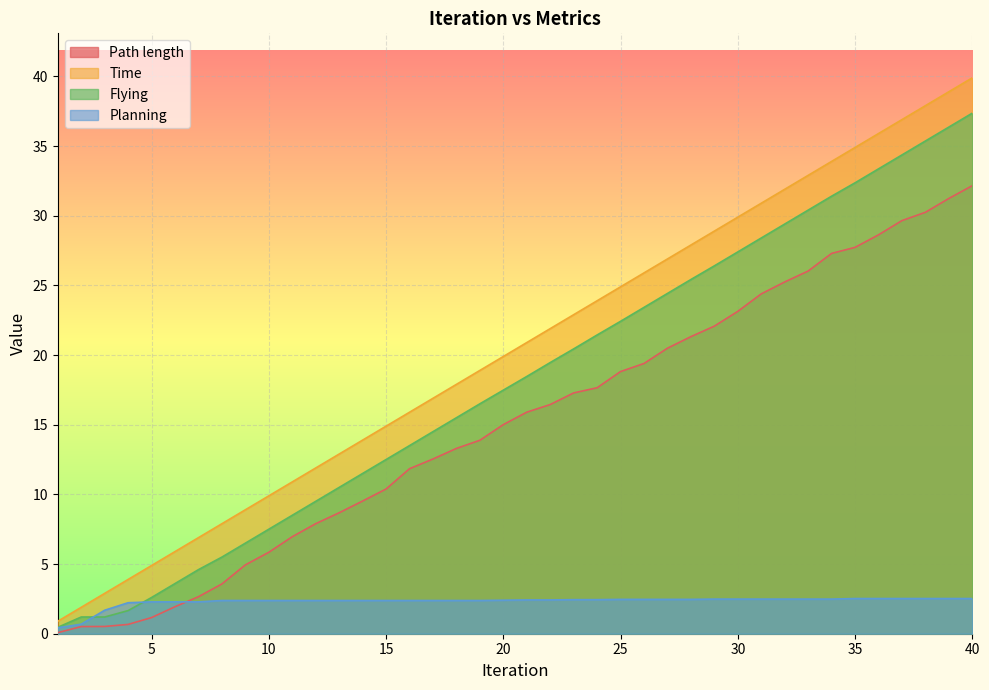

How many data points in Planning are above 2?

37